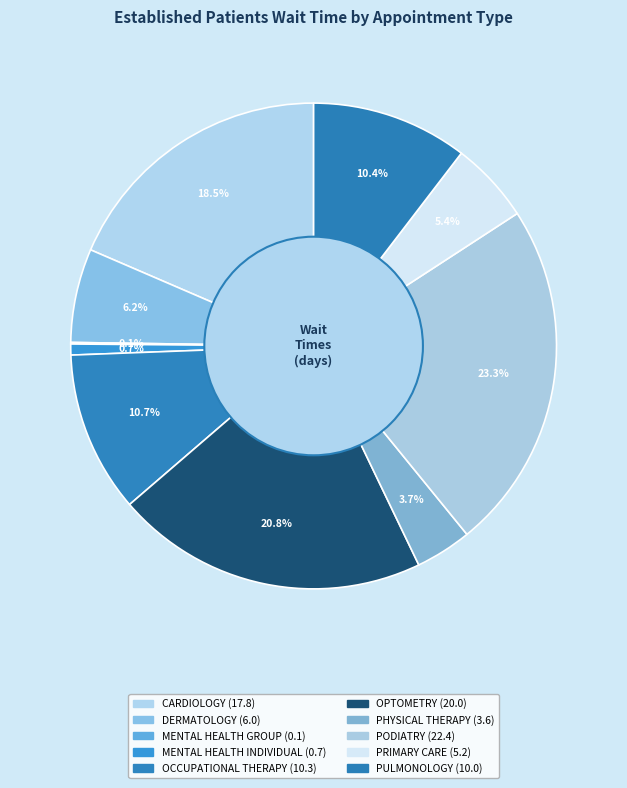

What is the ratio of the value at OCCUPATIONAL THERAPY to the value at PULMONOLOGY?

1.0